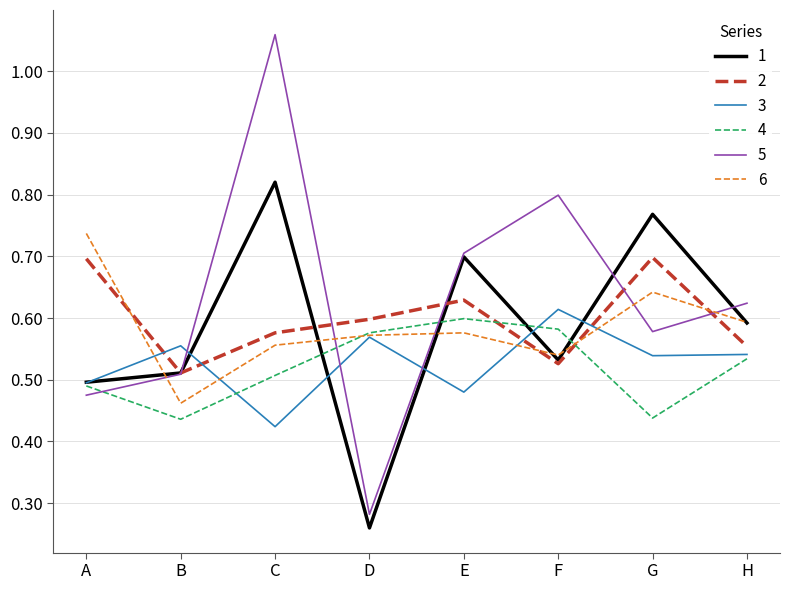

What are all the series names shown in the legend?

1, 2, 3, 4, 5, 6